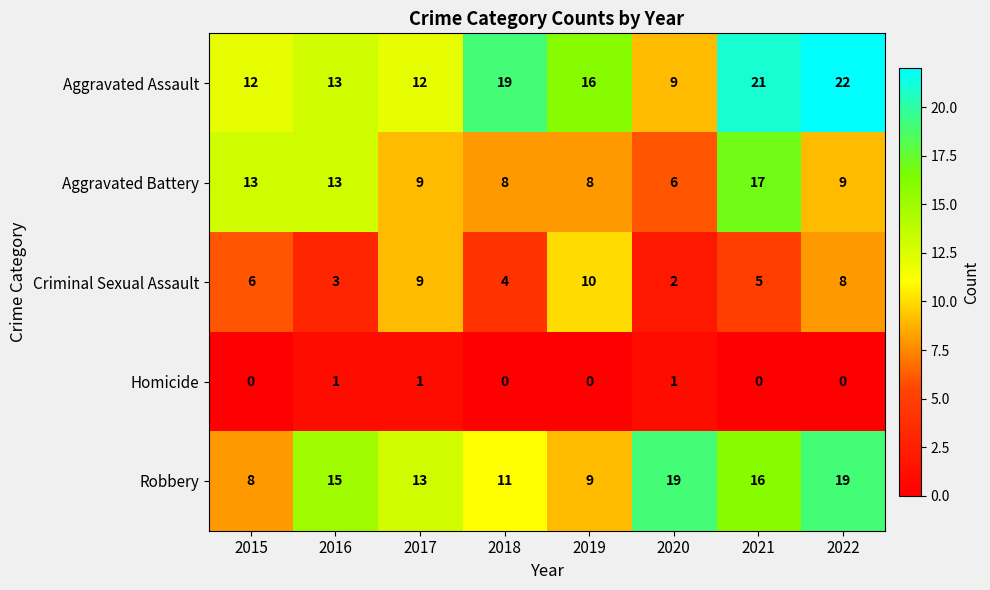

What is the average value of the Aggravated Battery series?

10